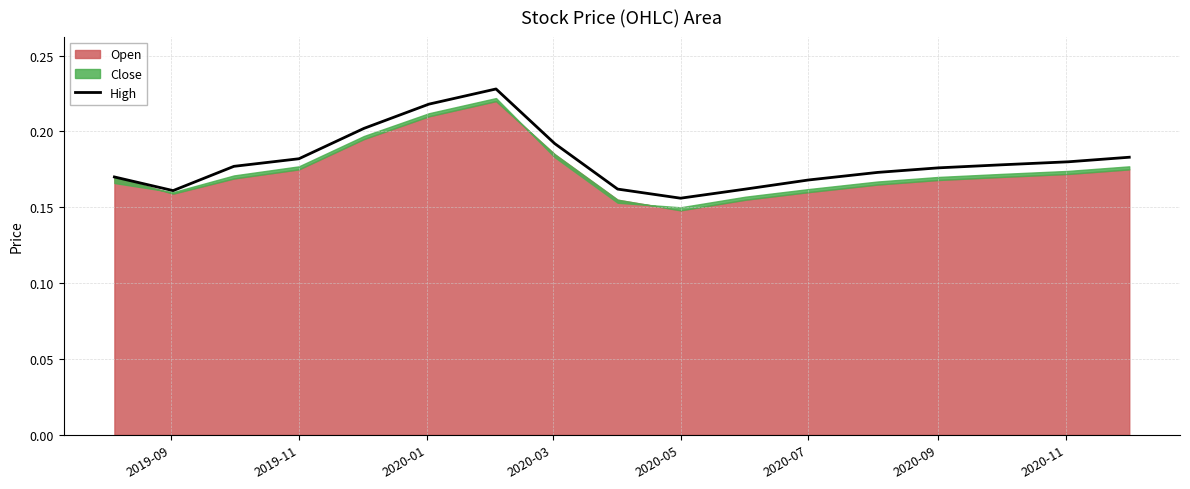

True or false: the data has more than 1 interior local peaks.

False